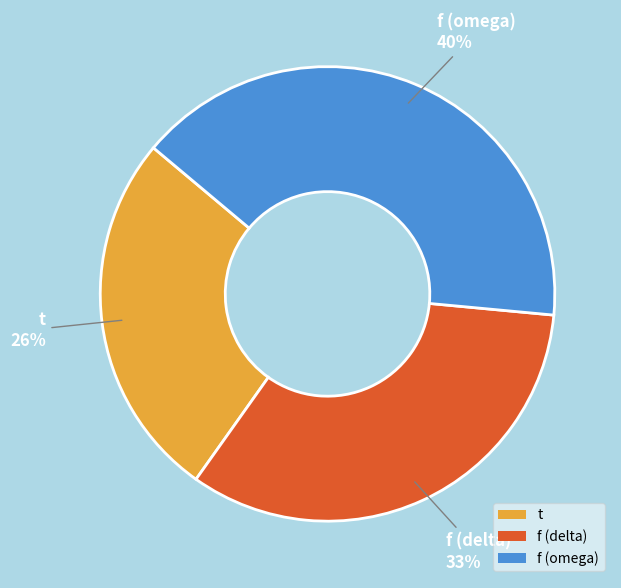

Which has a higher value, f (omega) or t?

f (omega)